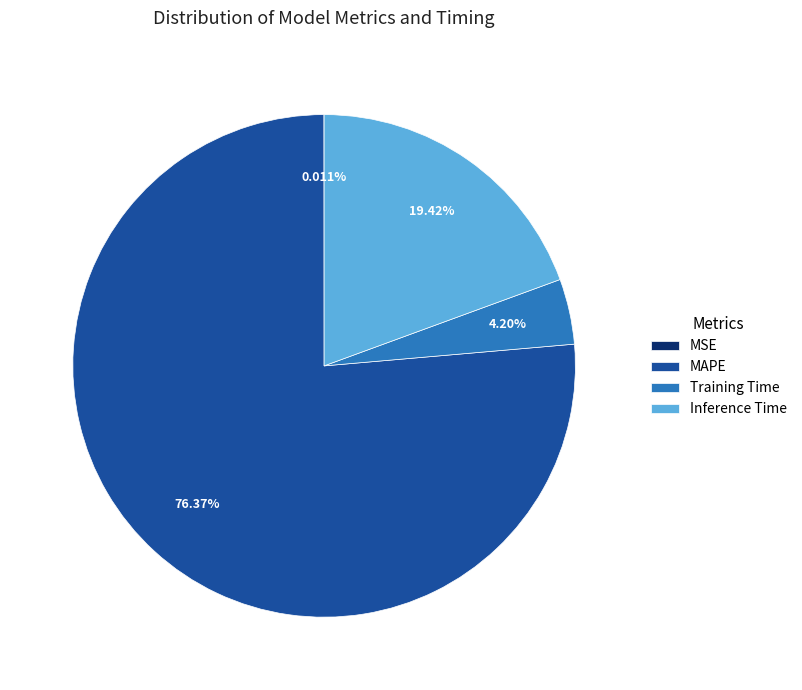

To the nearest percent, what percentage of the pie is Training Time?

4%